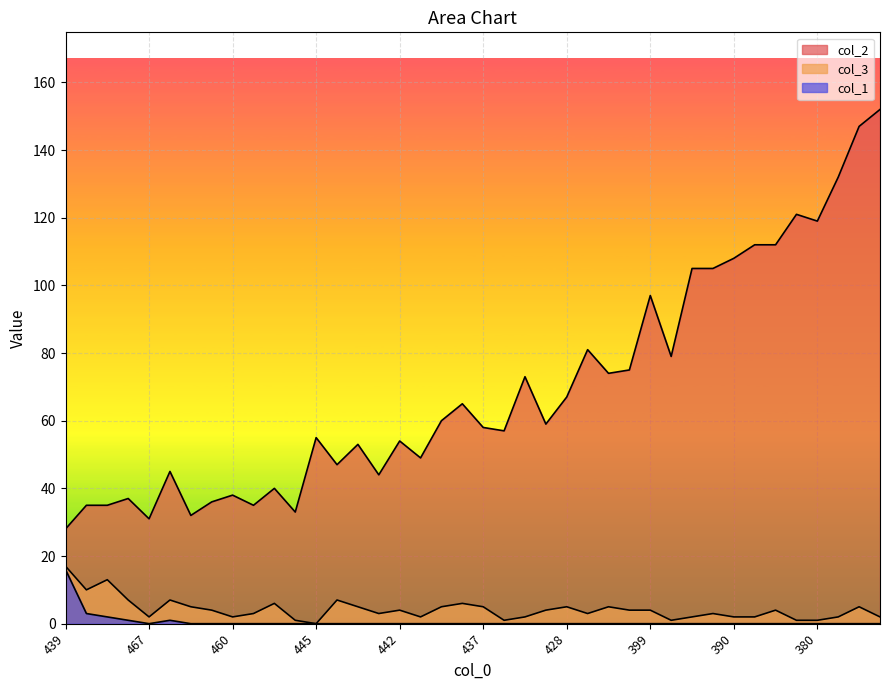

Between 421 and 452, which is larger?

421